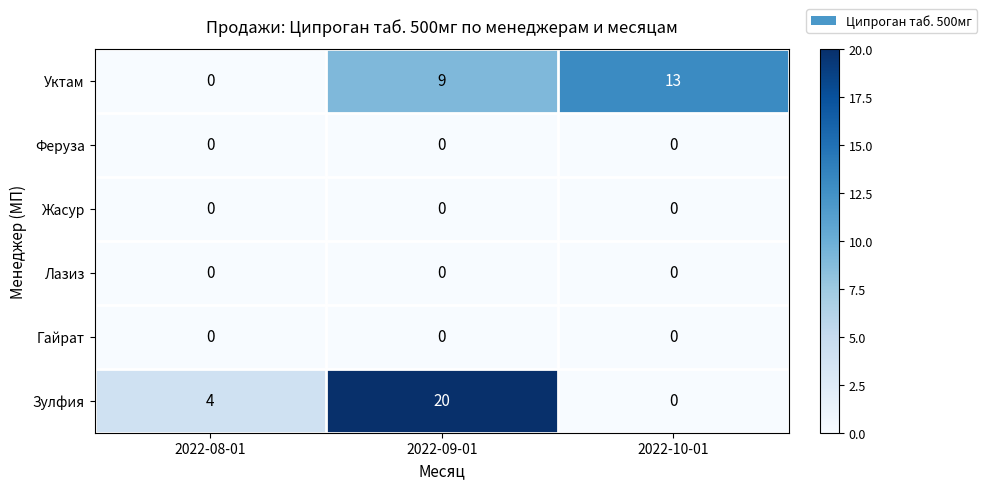

List the labels in order of Зулфия value, largest first.

2022-09-01, 2022-08-01, 2022-10-01